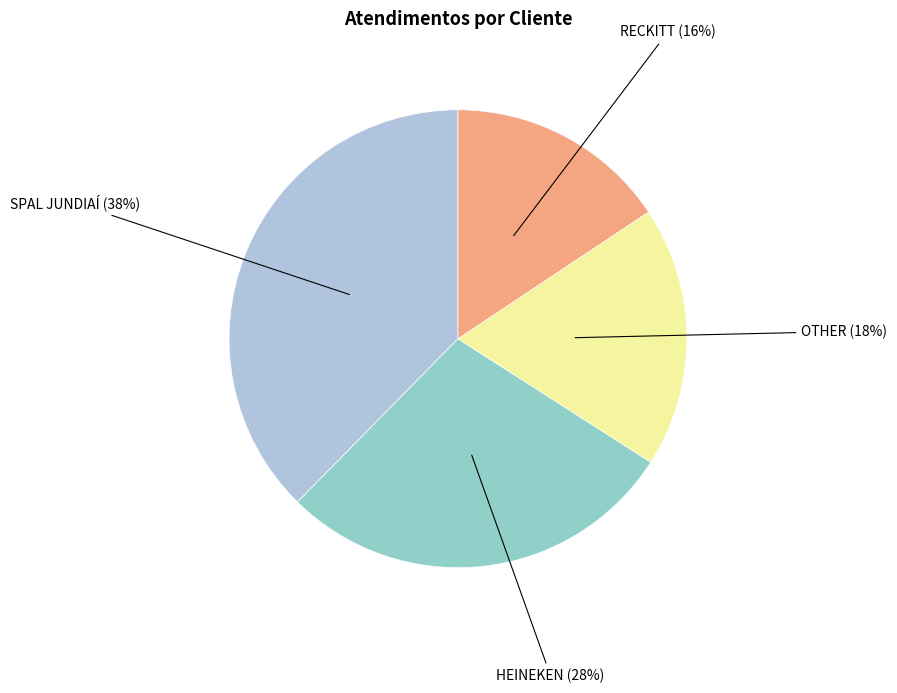

Count the number of slices in the pie.

4